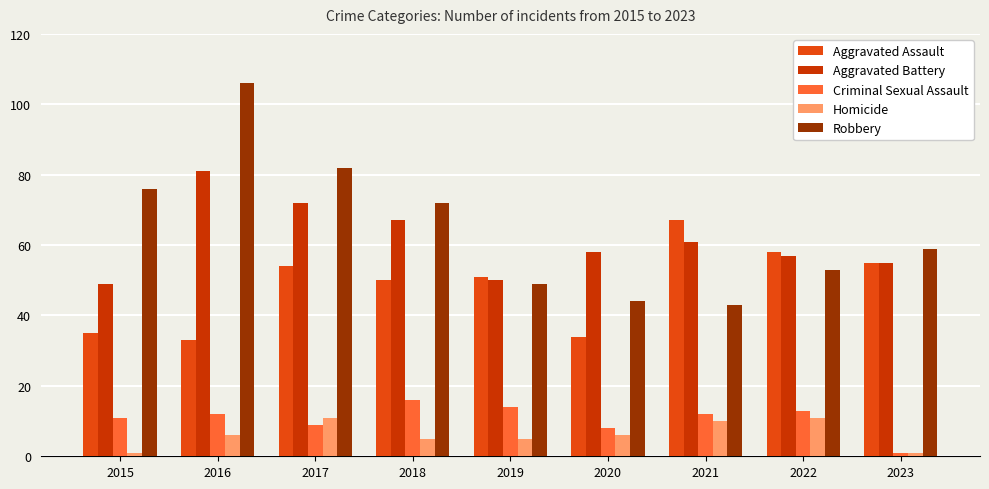

Which series has the largest total across all categories?

Robbery